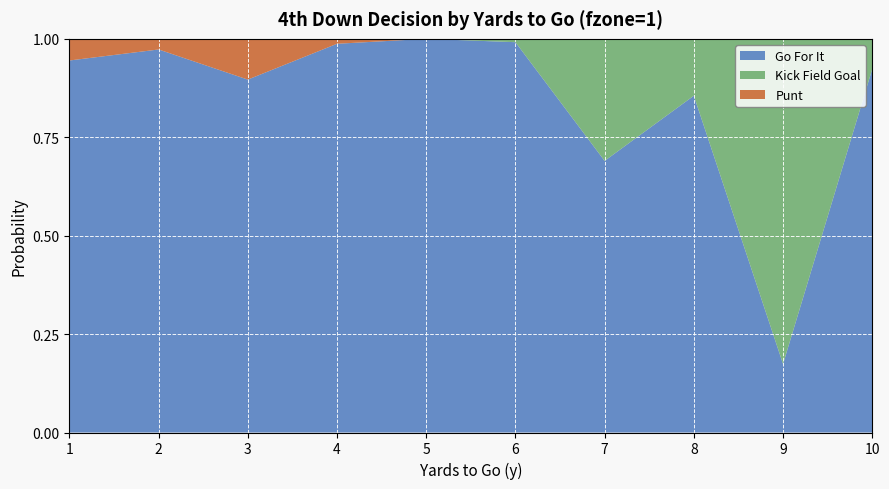

Reading left to right, extract all data points from this chart.

gofor: 0.9	1.0	0.9	1.0	1.0	1.0	0.7	0.9	0.2	0.9
kick: 0.0	0.0	0.0	0.0	0.0	0.0	0.3	0.1	0.8	0.1
punt: 0.1	0.0	0.1	0.0	0.0	0.0	0.0	0.0	0.0	0.0